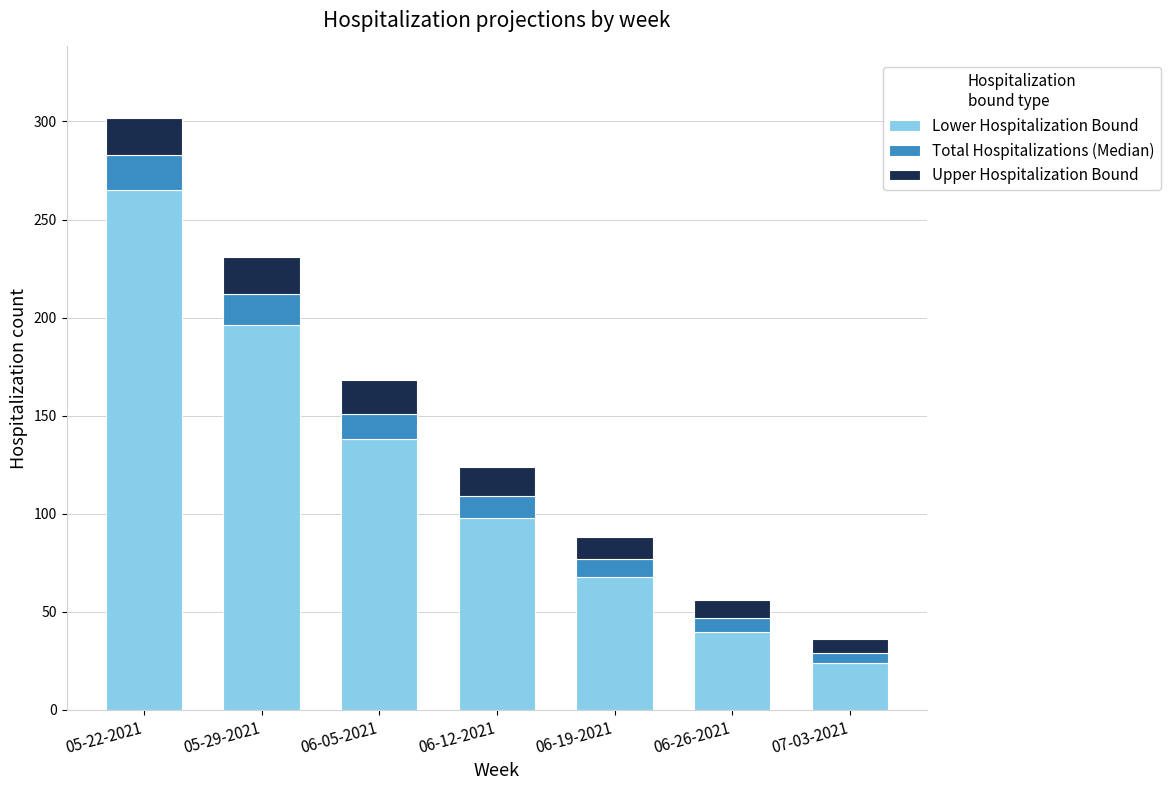

Reading right to left, transcribe the values for Lower Hospitalization Bound.

24	40	68	98	138	196	265